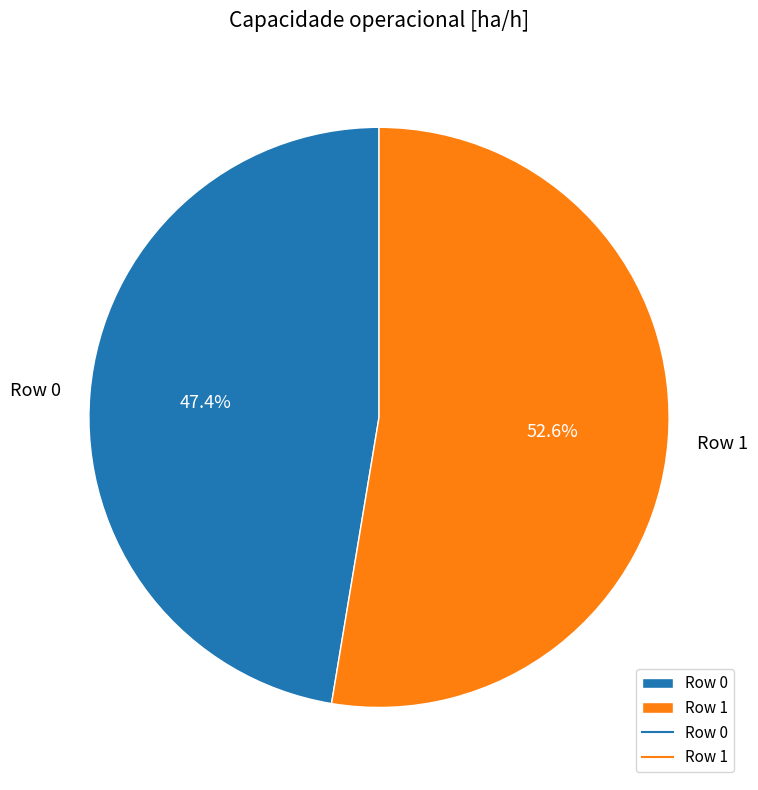

To the nearest percent, what portion does Row 0 represent?

47%